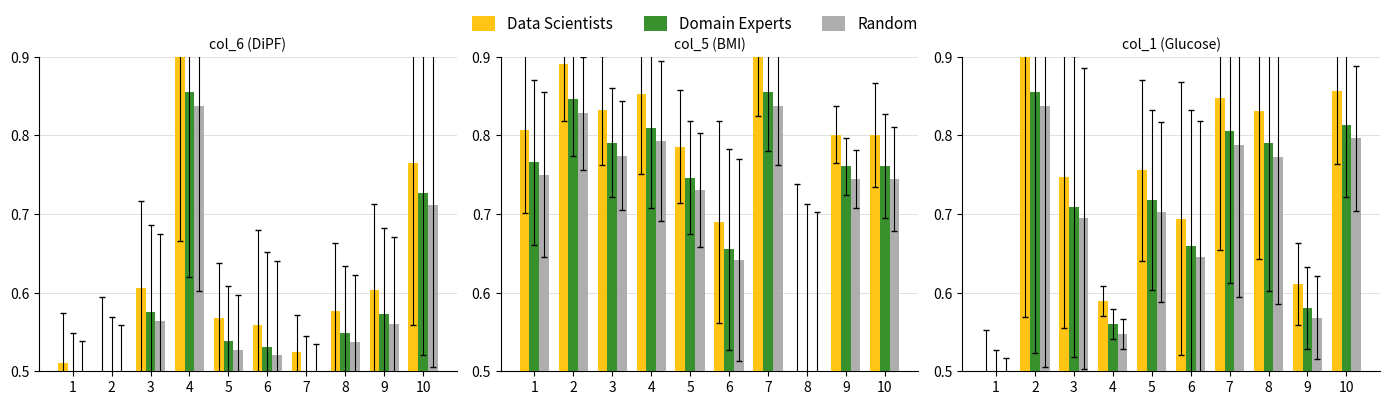

What value does the Data Scientists series have at 7?

0.8